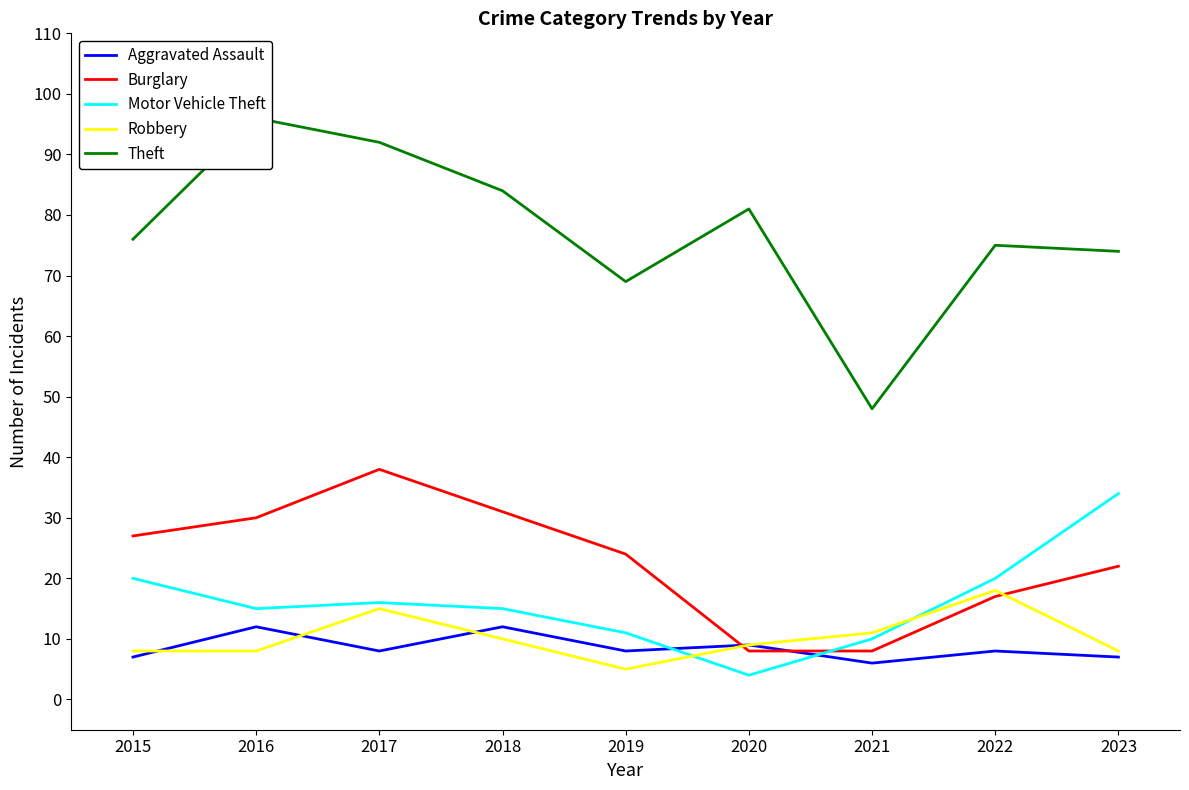

Which category has the highest value in the Burglary series?

2017